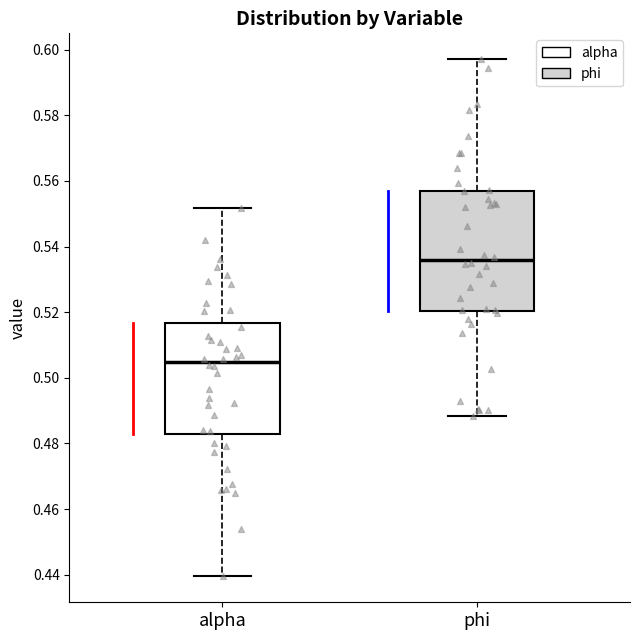

Where does the median line of the box for alpha sit on the y-axis? The values are not printed on the chart, so give them approximately, as read against the axis.

0.504